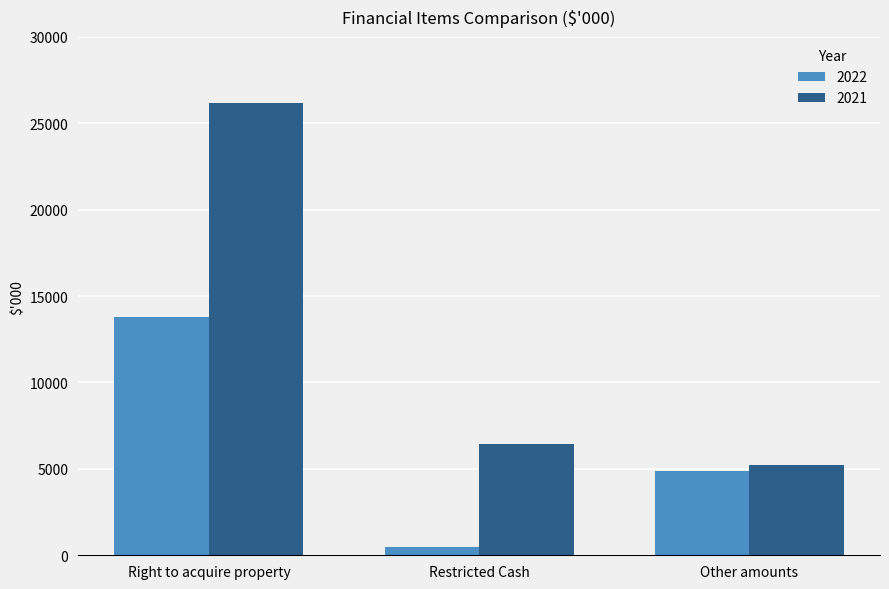

Read the 2022 value at Other amounts.

4865